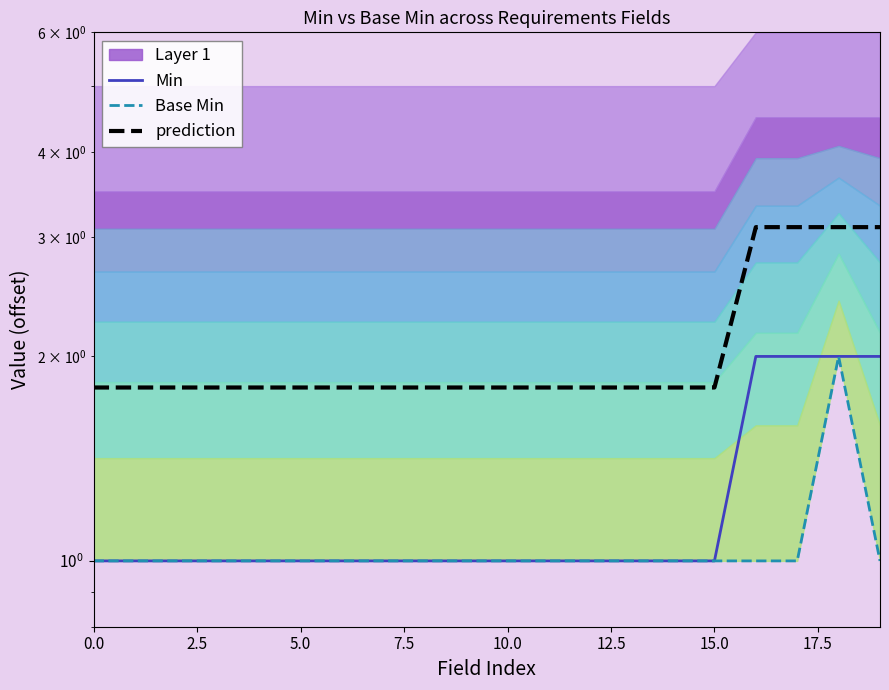

True or false: Min has a value of 1.7 at 2.5.

False